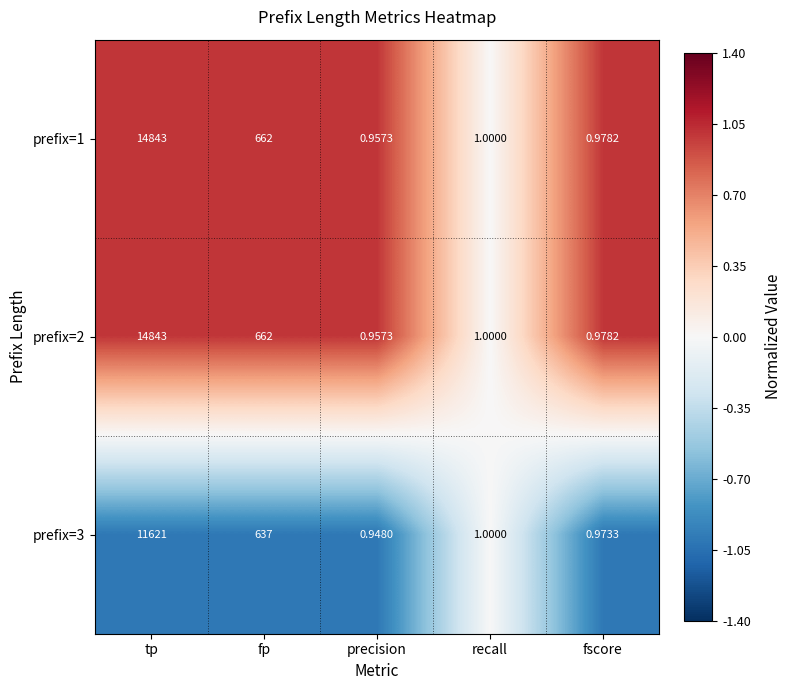

Is the value of prefix=2 at precision greater than the value of prefix=3 at recall?

No